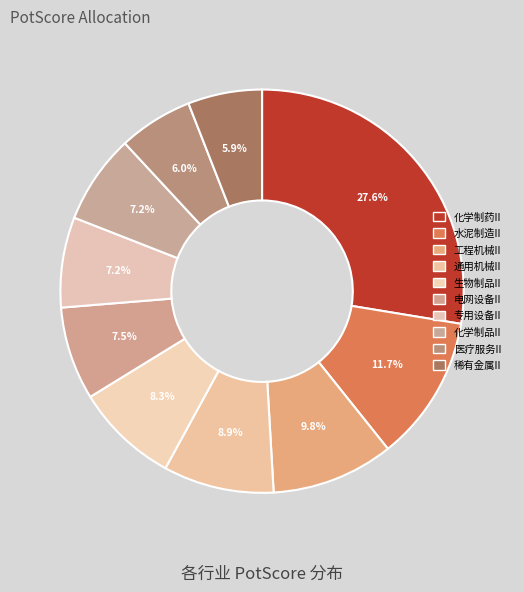

True or false: 通用机械II accounts for 23% of the total.

False